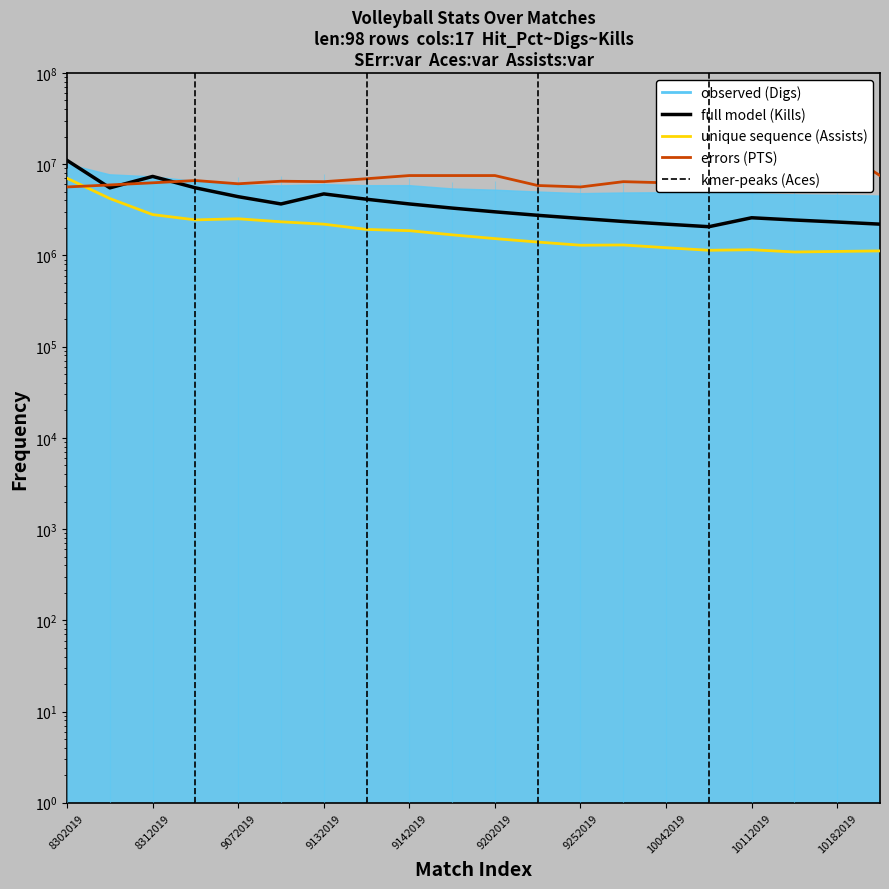

In Kills (full model), how many points are lower than both neighbors (excluding endpoints)?

3